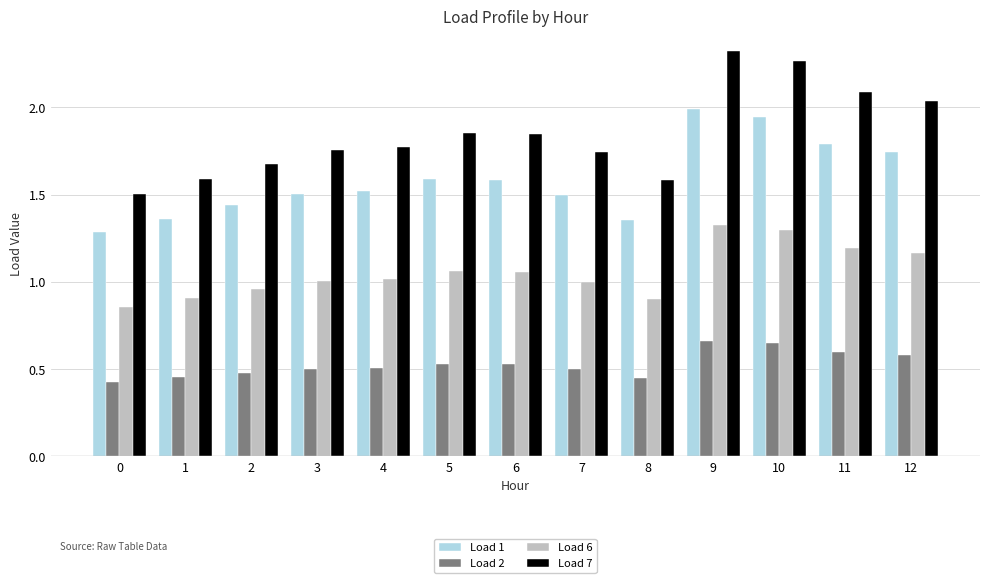

The value of Load 7 at 10 is 3.6. True or false?

False